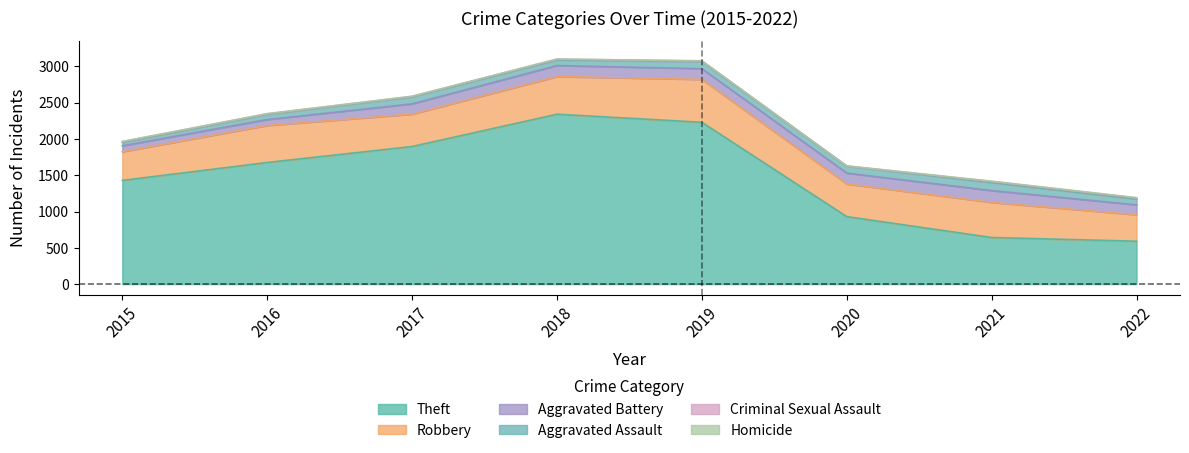

In Criminal Sexual Assault, how many points are lower than both neighbors (excluding endpoints)?

1